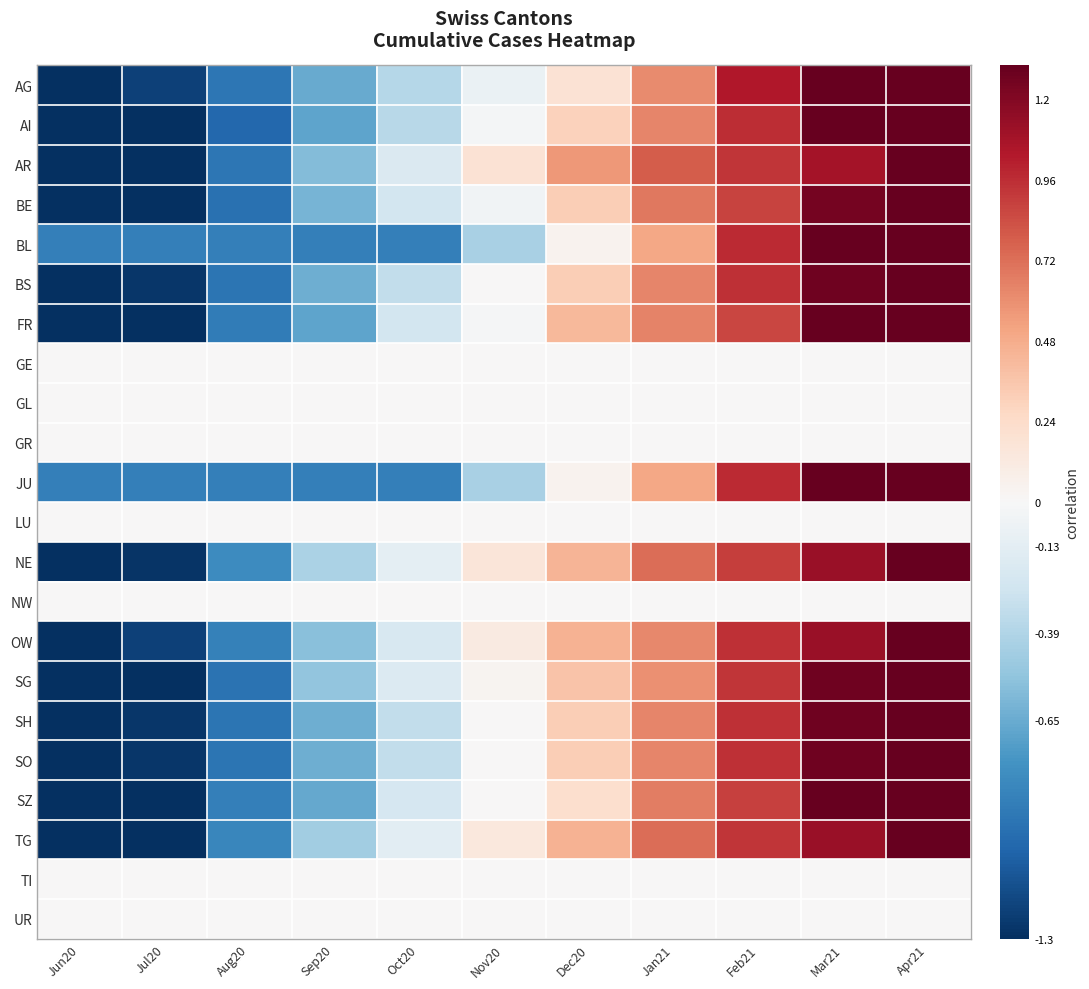

What is the maximum value shown in the chart?

1.3